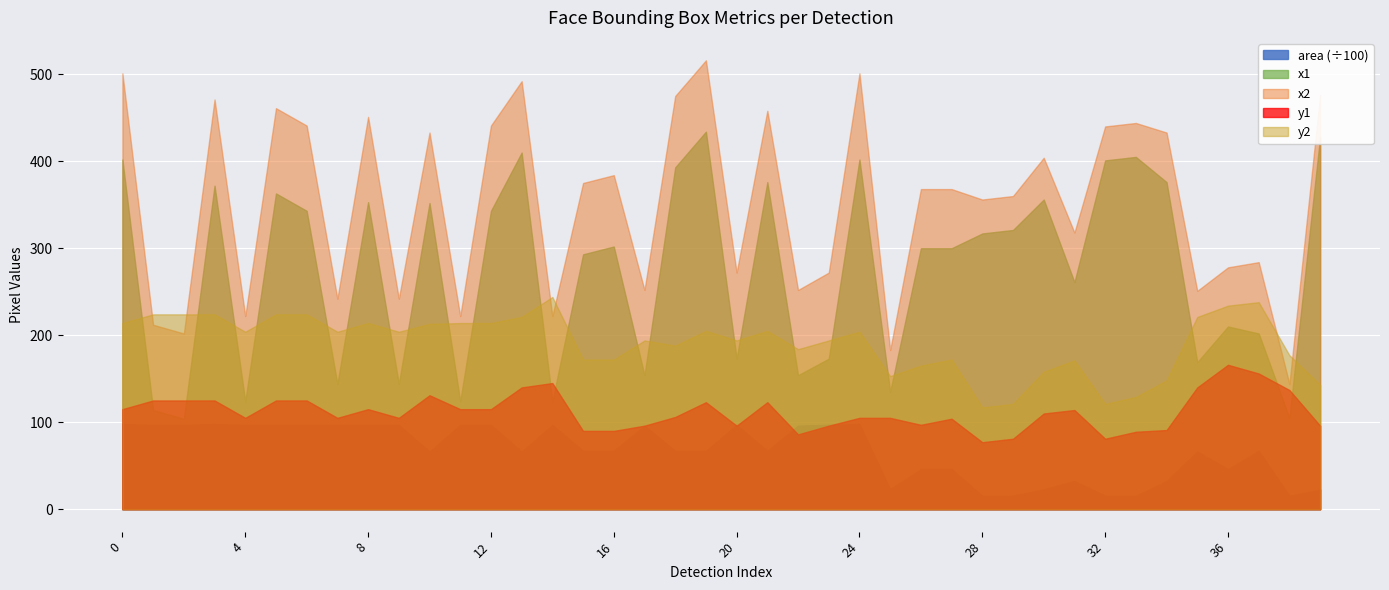

In x1, how many points are lower than both neighbors (excluding endpoints)?

13